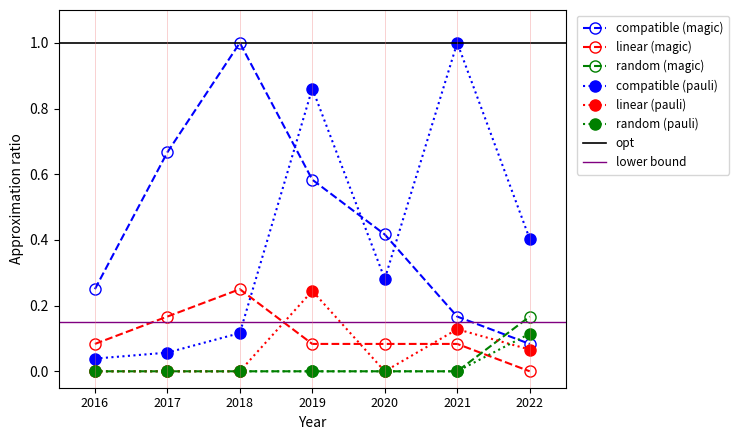

The value of compatible (pauli) at 2019 is 1.2. True or false?

False